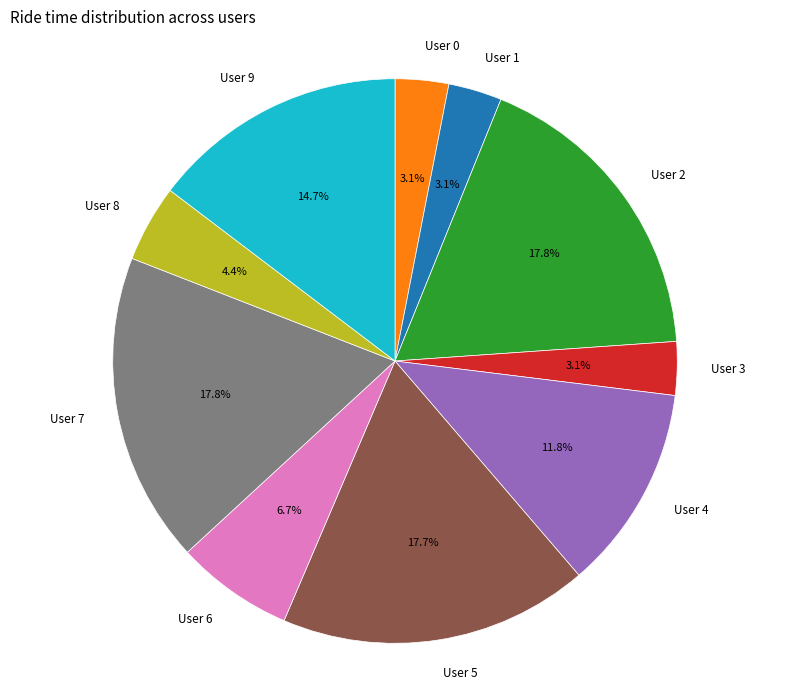

To the nearest percent, what is the combined percentage of User 3 and User 1?

6%